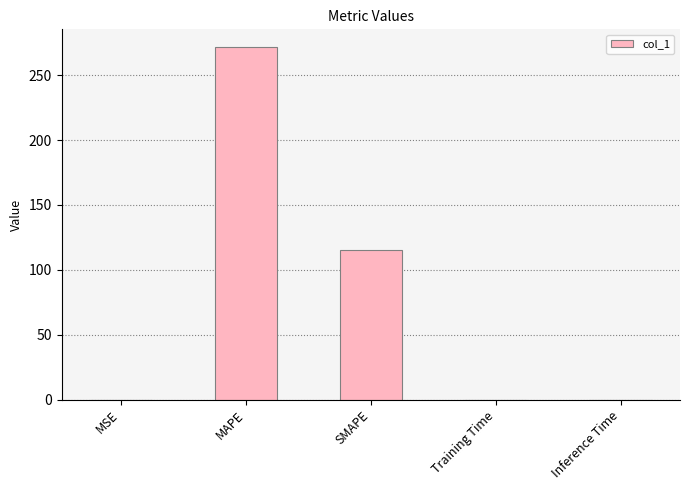

What is the sum of all values?

387.1